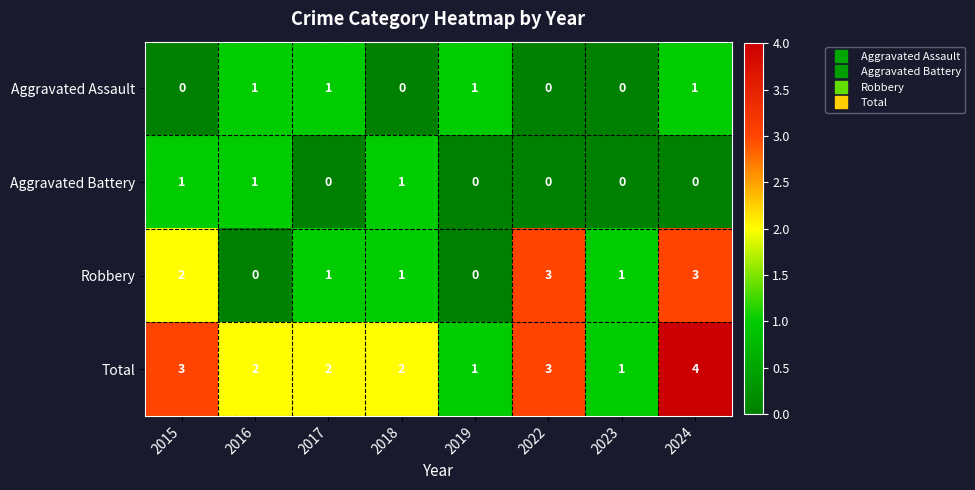

Is it true that Aggravated Battery equals 1 at 2015?

True